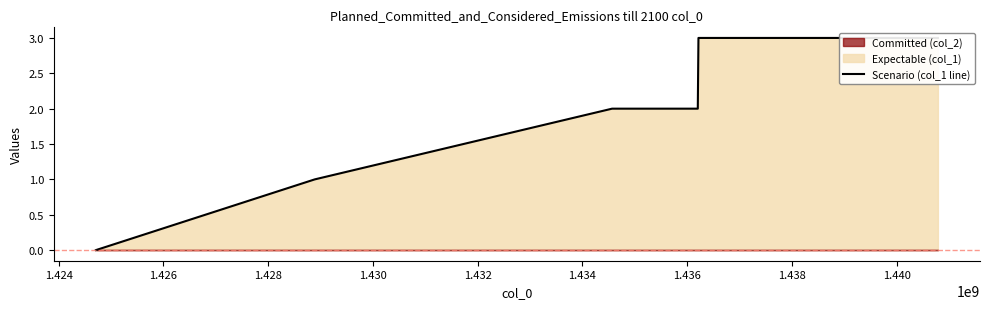

What is the ratio of the value at 1.428 to the value at 1.430?

0.7